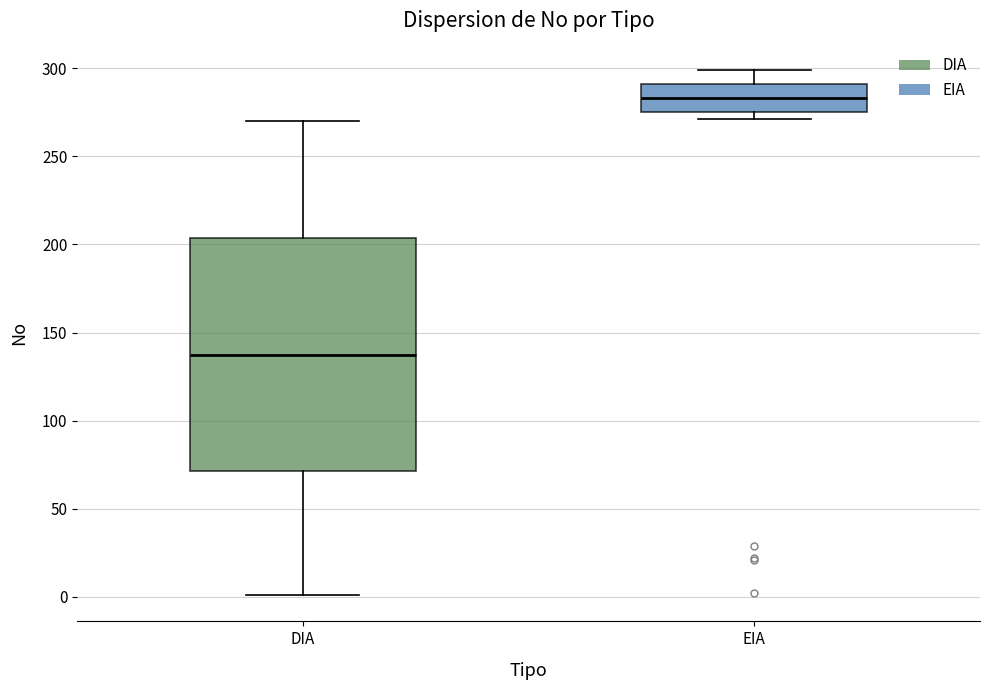

Where does the upper whisker of the box for DIA end on the y-axis? The values are not printed on the chart, so give them approximately, as read against the axis.

270